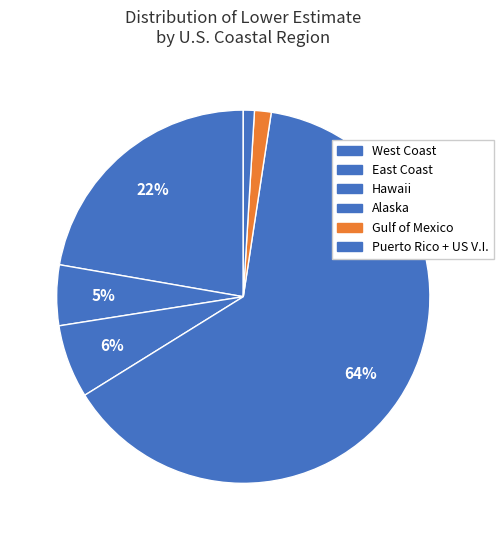

Rank the categories by value from lowest to highest.

Puerto Rico + US V.I., Gulf of Mexico, East Coast, Hawaii, West Coast, Alaska